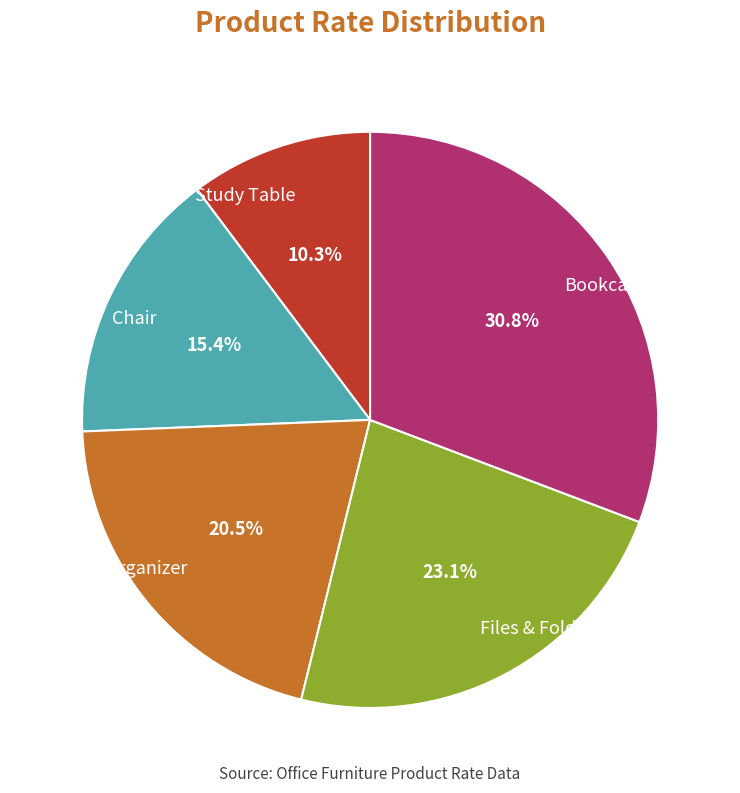

Which has a higher value, Study Table or Files & Folders?

Files & Folders